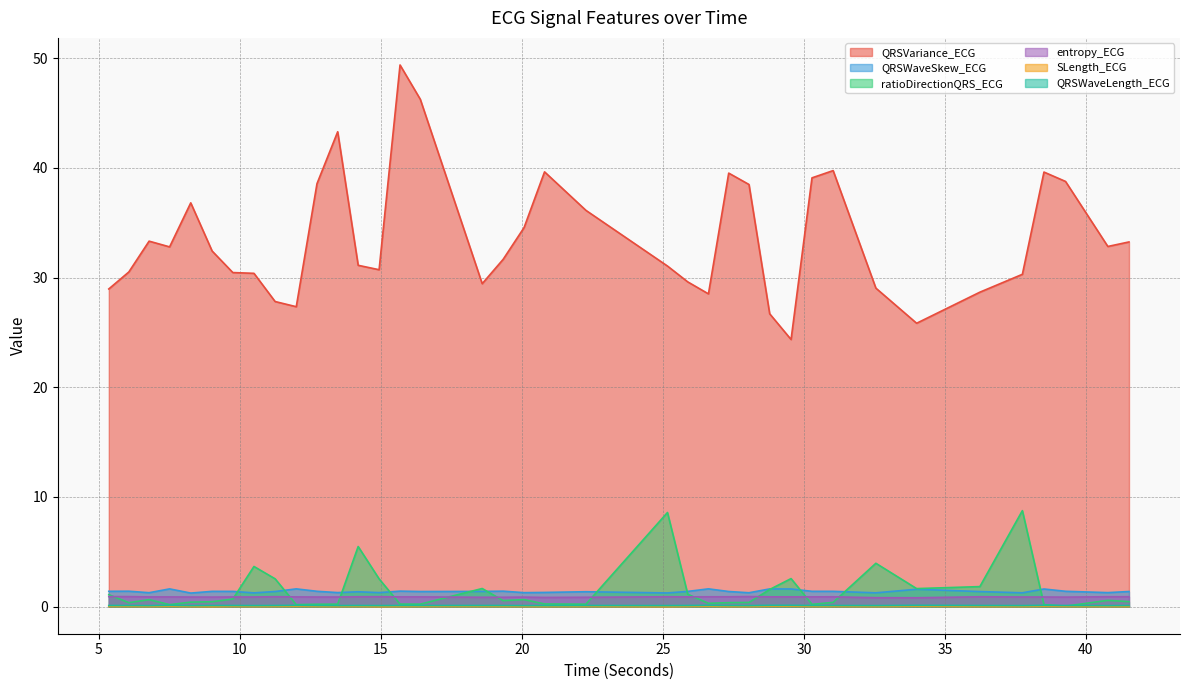

How many SLength_ECG values are between 0 and 1?

38